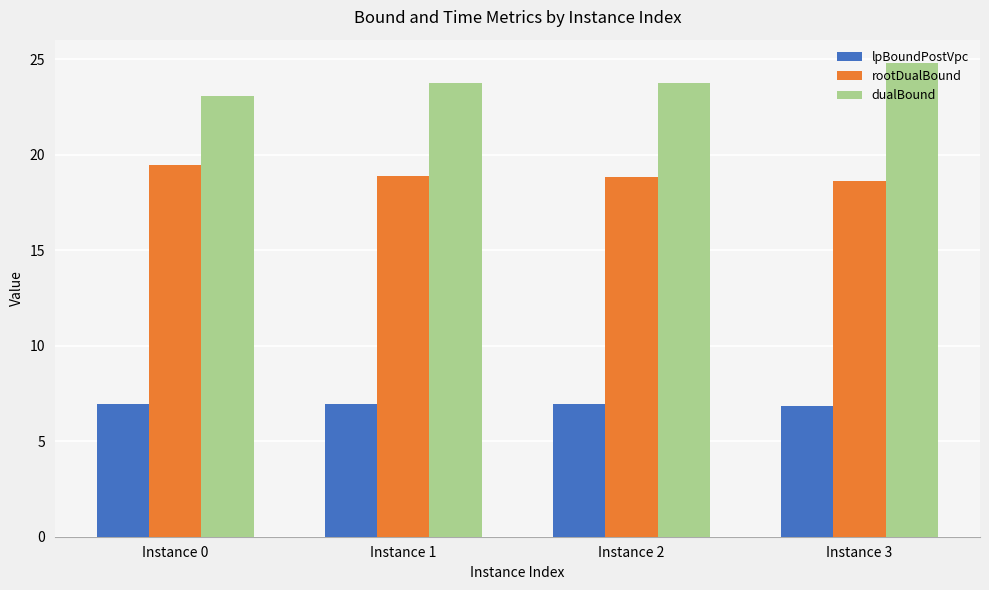

Rank the series by their maximum value, from lowest to highest.

lpBoundPostVpc, rootDualBound, dualBound